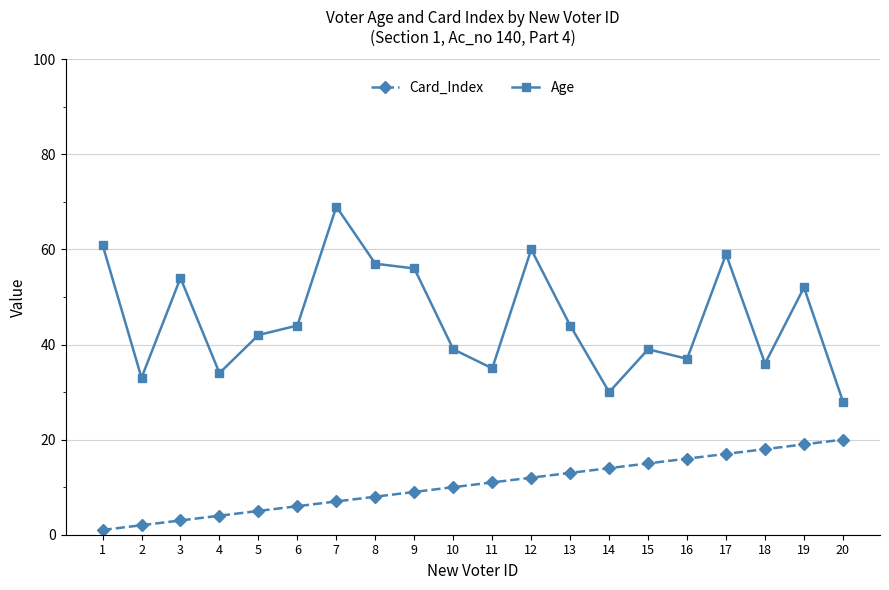

What is the average value of the Age series?

45